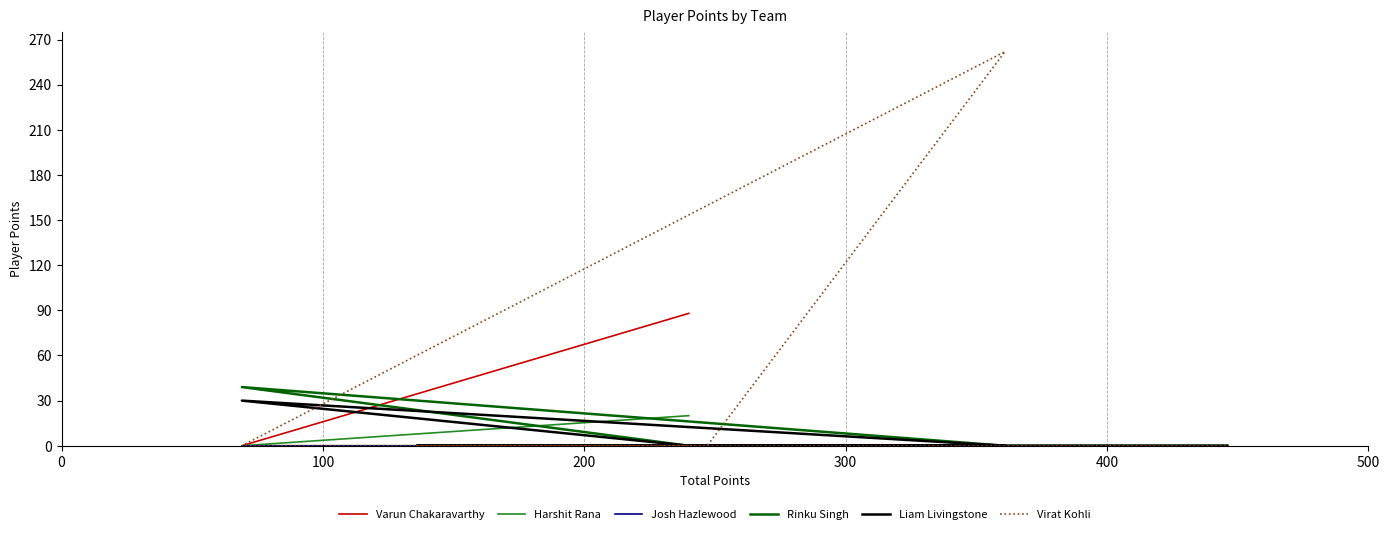

How many series are shown in this chart?

6